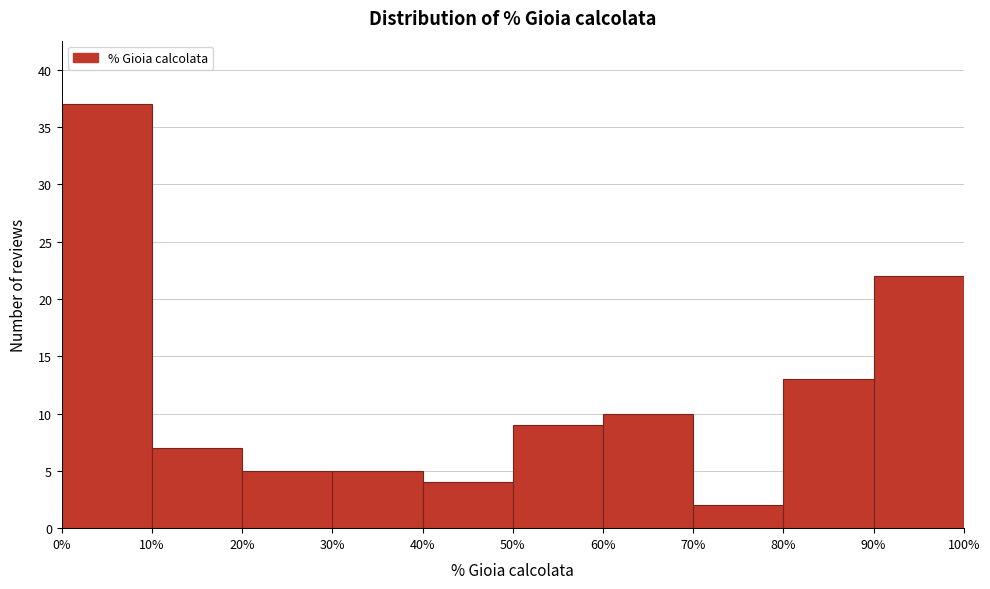

What is the height of the bar covering 90% to 100% on the x-axis? The values are not printed on the chart, so give them approximately, as read against the axis.

22